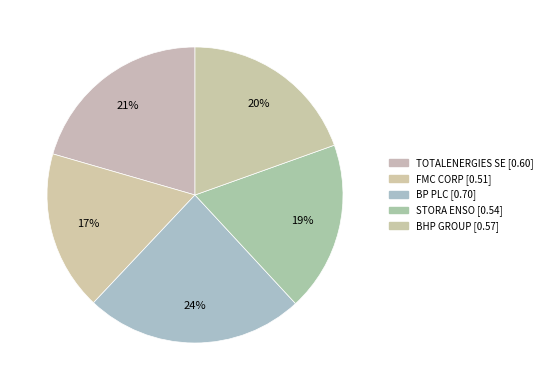

What is the smallest slice in the pie chart?

FMC CORP